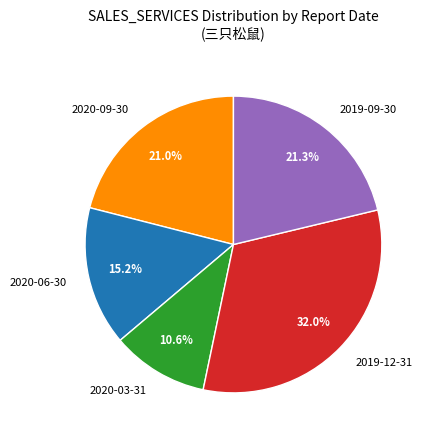

Between 2020-09-30 and 2020-06-30, which is larger?

2020-09-30